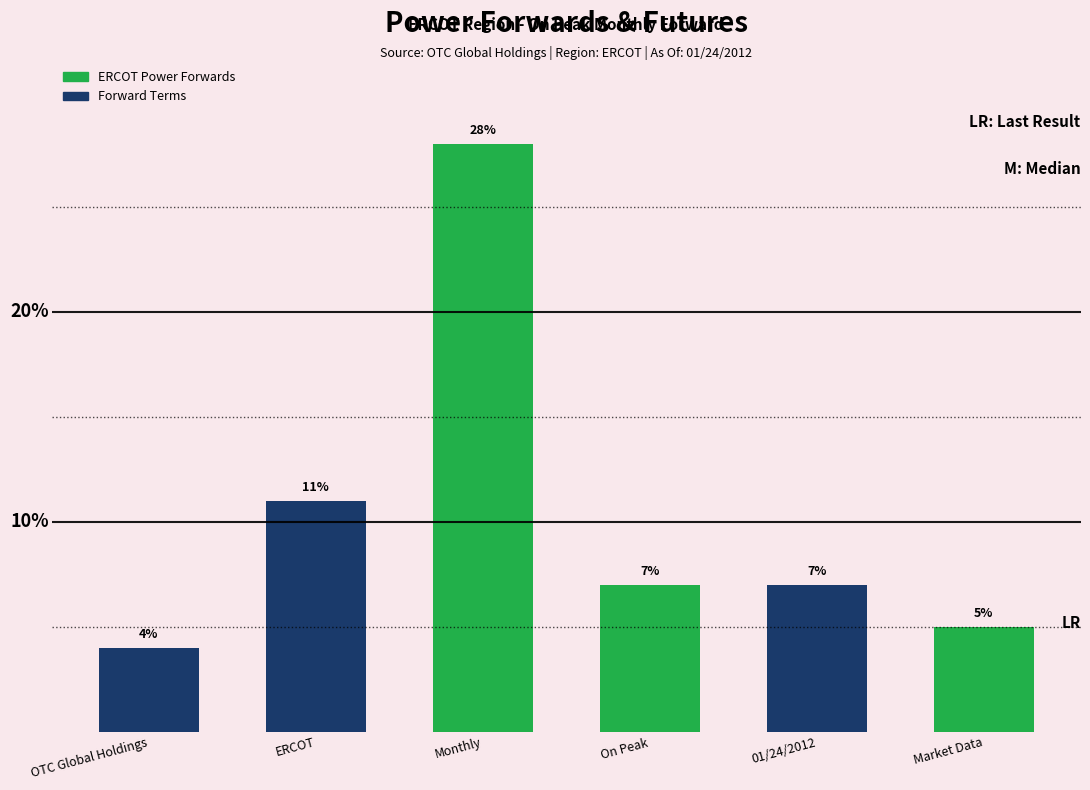

At which category does the chart reach its peak across all series?

Monthly